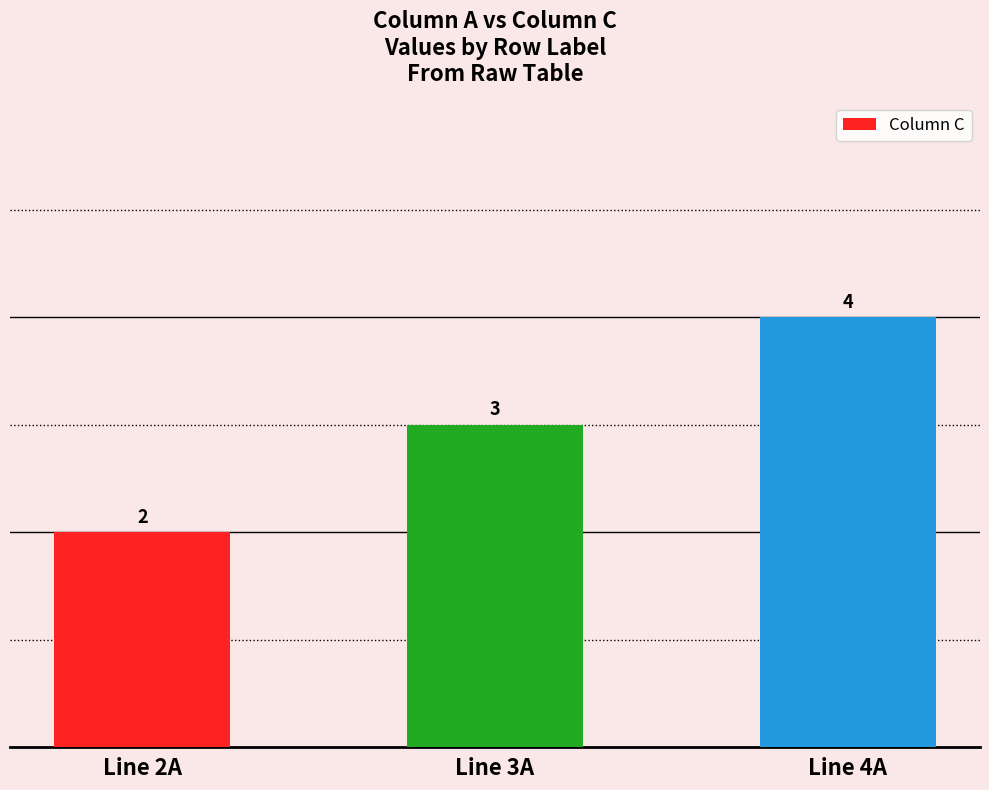

What is the value of the 3rd bar from the left?

4